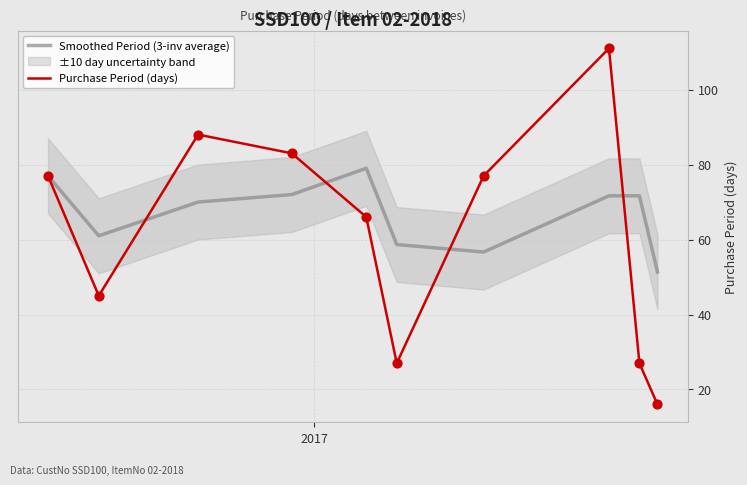

Which series contains the highest Y value?

Purchase Period (days)